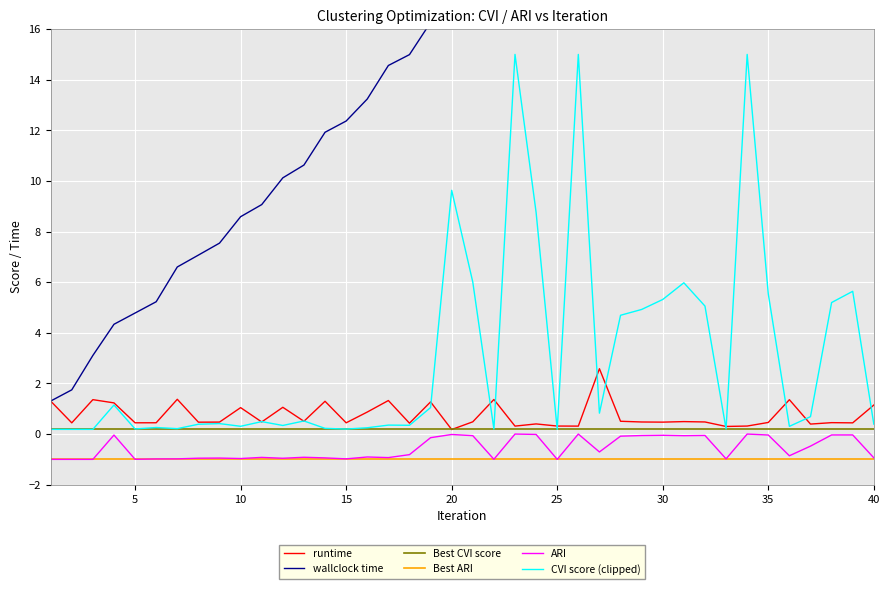

How many lines are shown in the chart?

6